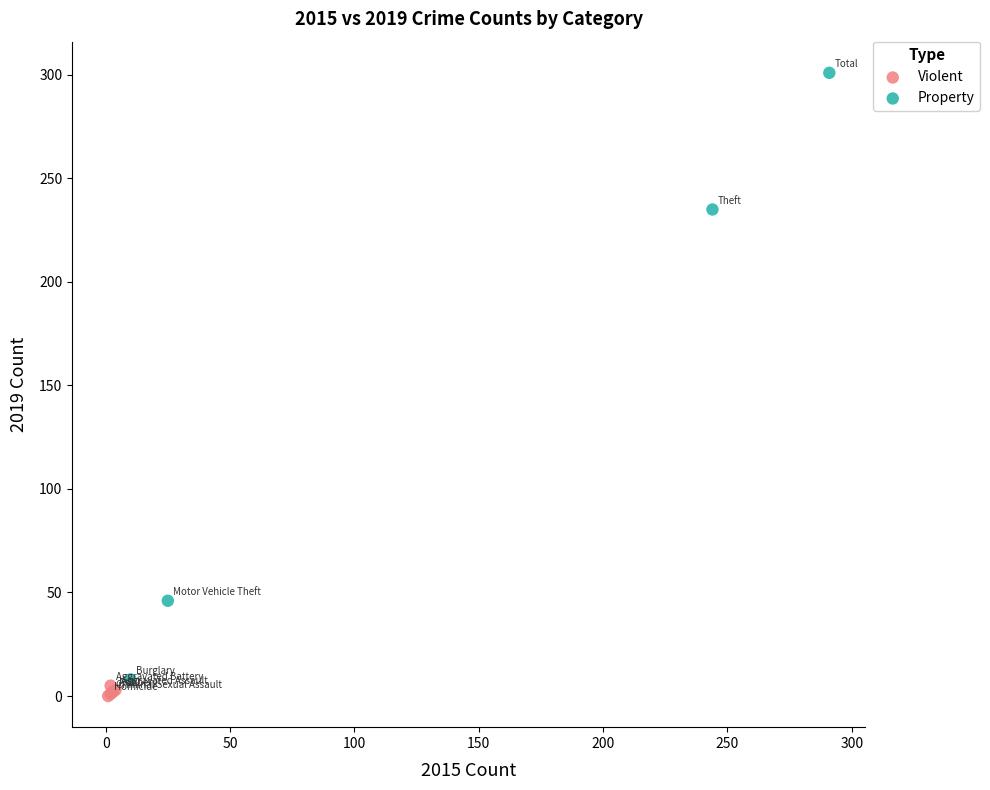

Which series has the widest spread of Y values?

Property